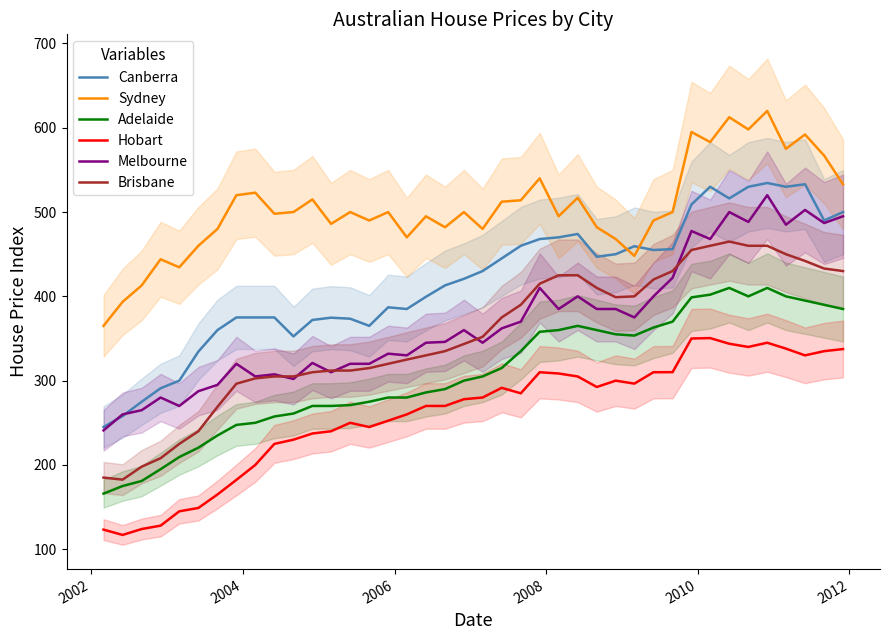

True or false: Hobart and Melbourne intersect in this chart.

False